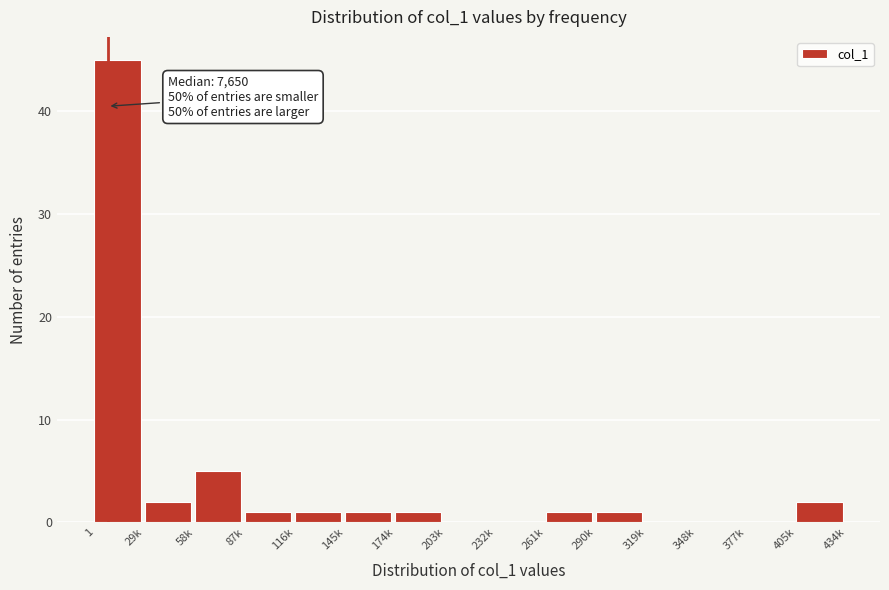

Reading left to right, list all the values displayed in this chart.

1=45	29k=2	58k=5	87k=1	116k=1	145k=1	174k=1	203k=0	232k=0	261k=1	290k=1	319k=0	348k=0	377k=0	405k=2